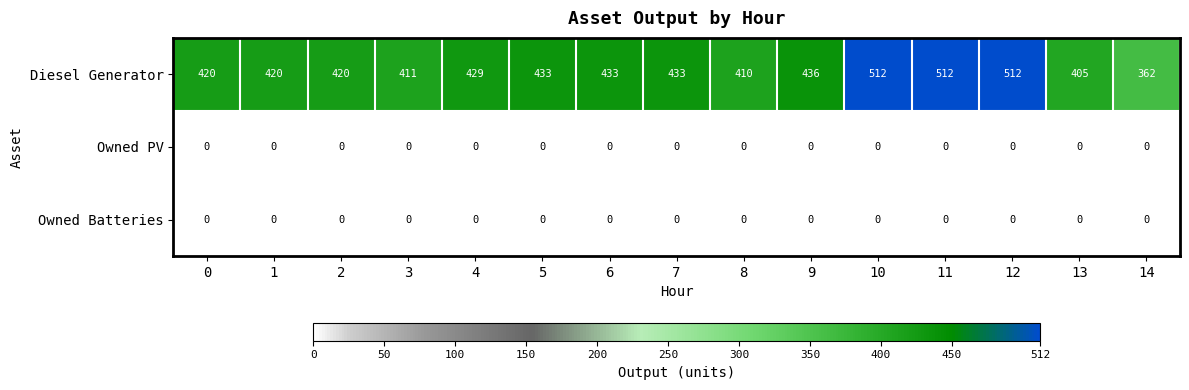

What is the maximum value shown in the chart?

512